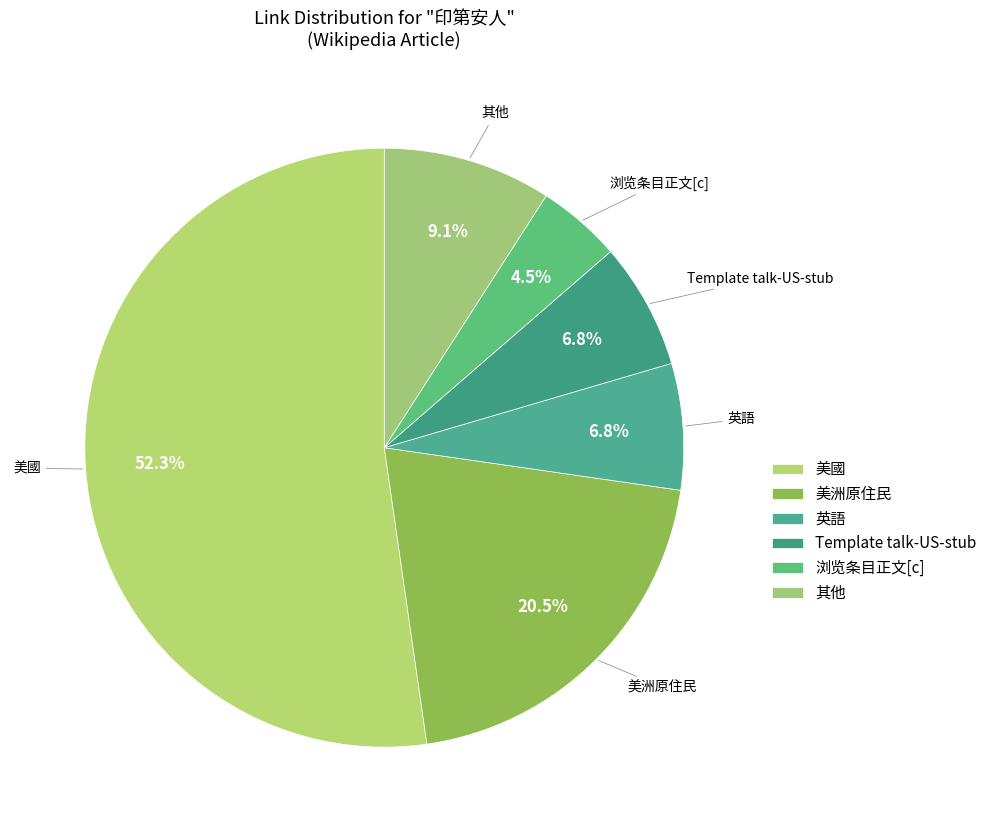

Is there a majority slice in this chart?

Yes